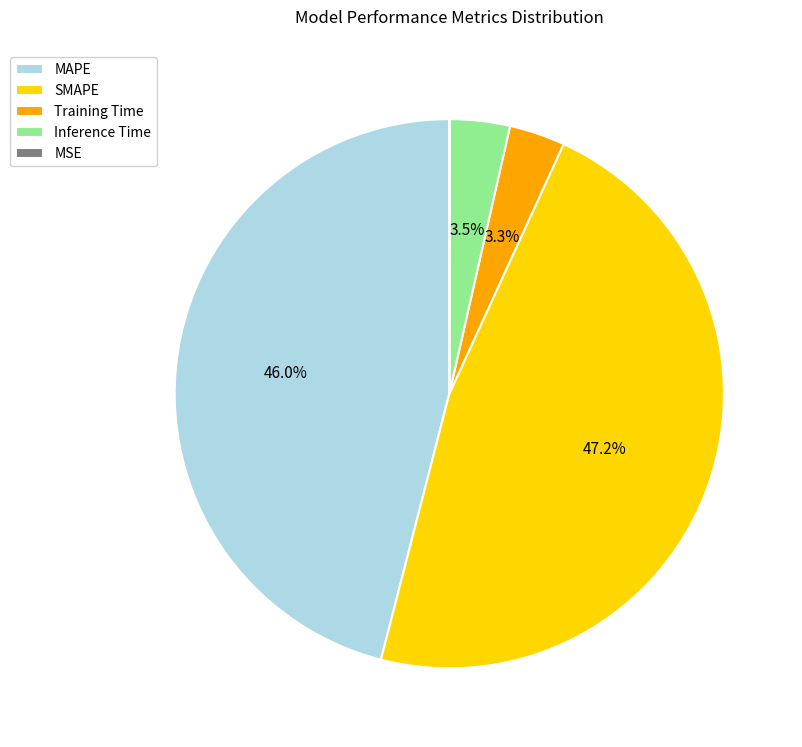

Between MAPE and Training Time, which is larger?

MAPE